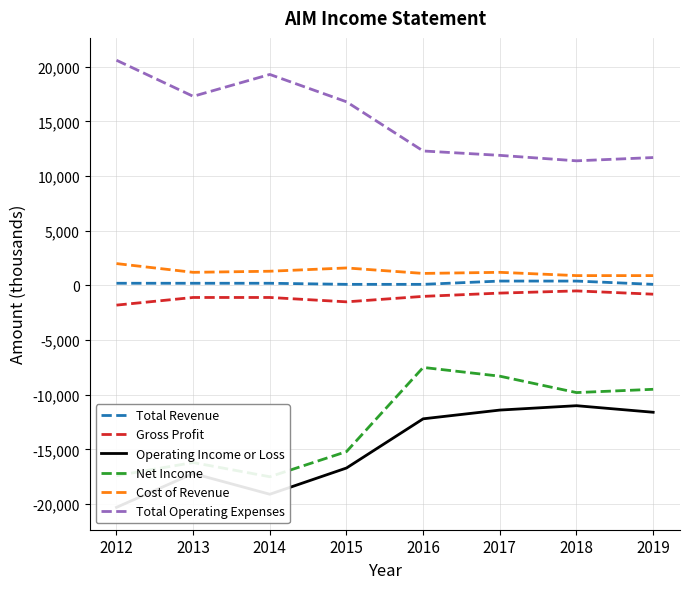

What is the highest value of the Cost of Revenue series?

2000